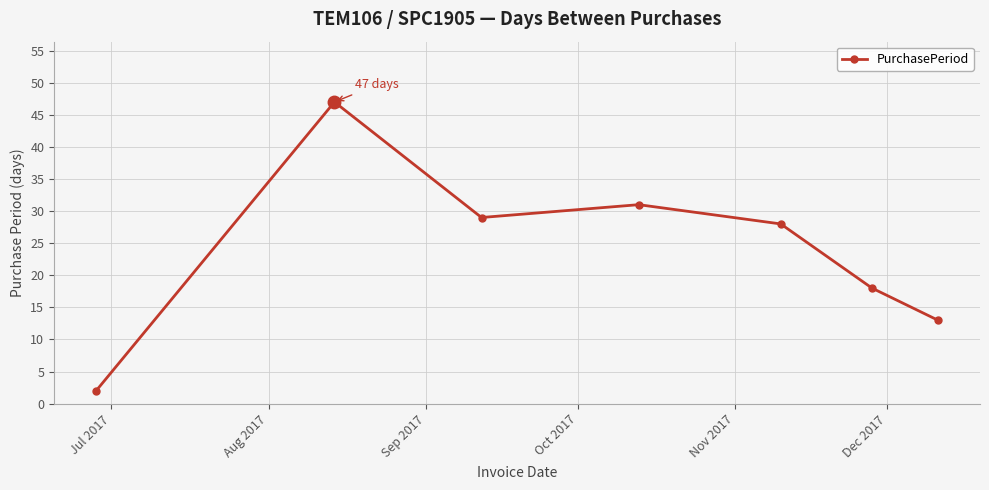

Reading left to right, what are all the values shown in this chart?

2	47	29	31	28	18	13